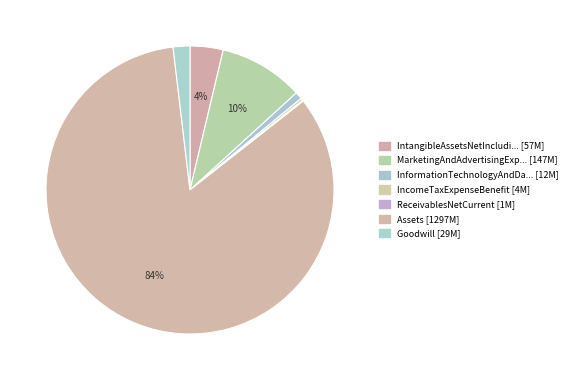

What is the majority slice?

Assets